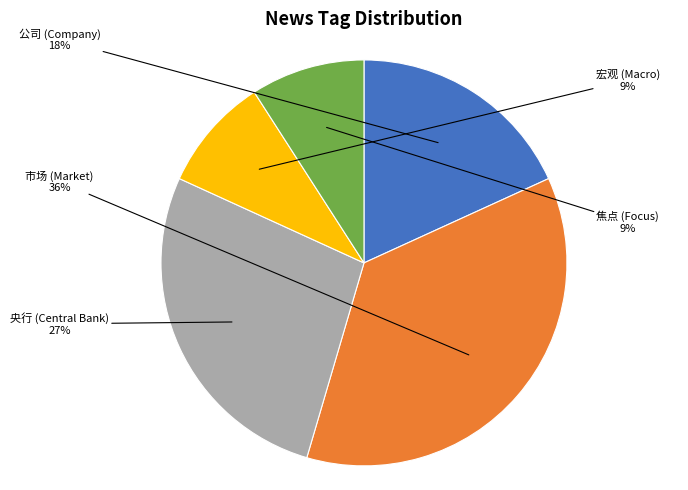

To the nearest percent, what percentage of the pie is 宏观 (Macro)?

9%